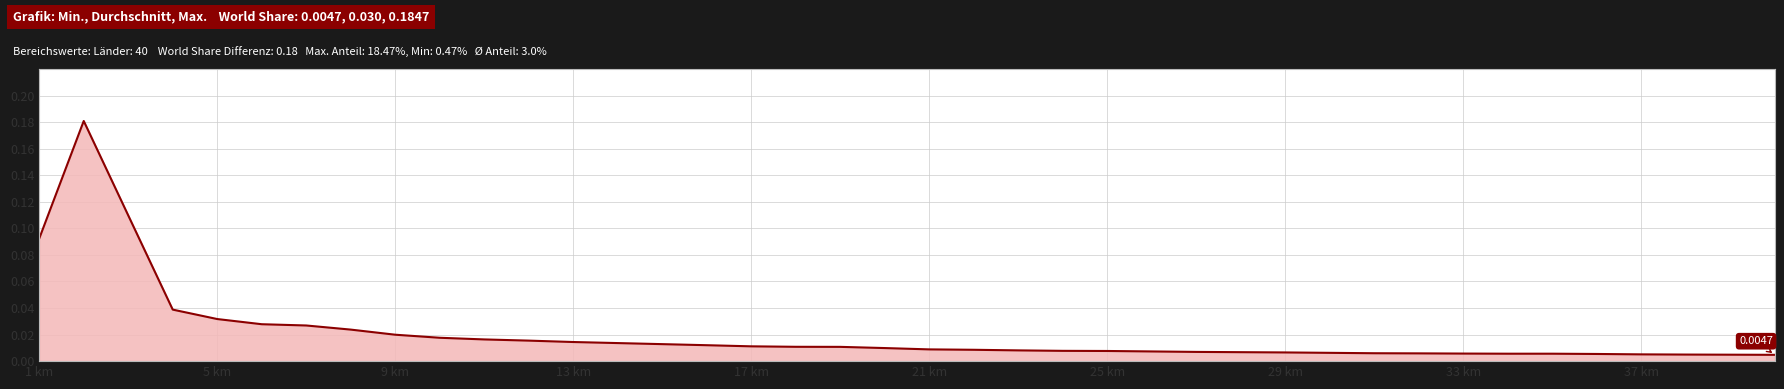

How many lines are shown in the chart?

1